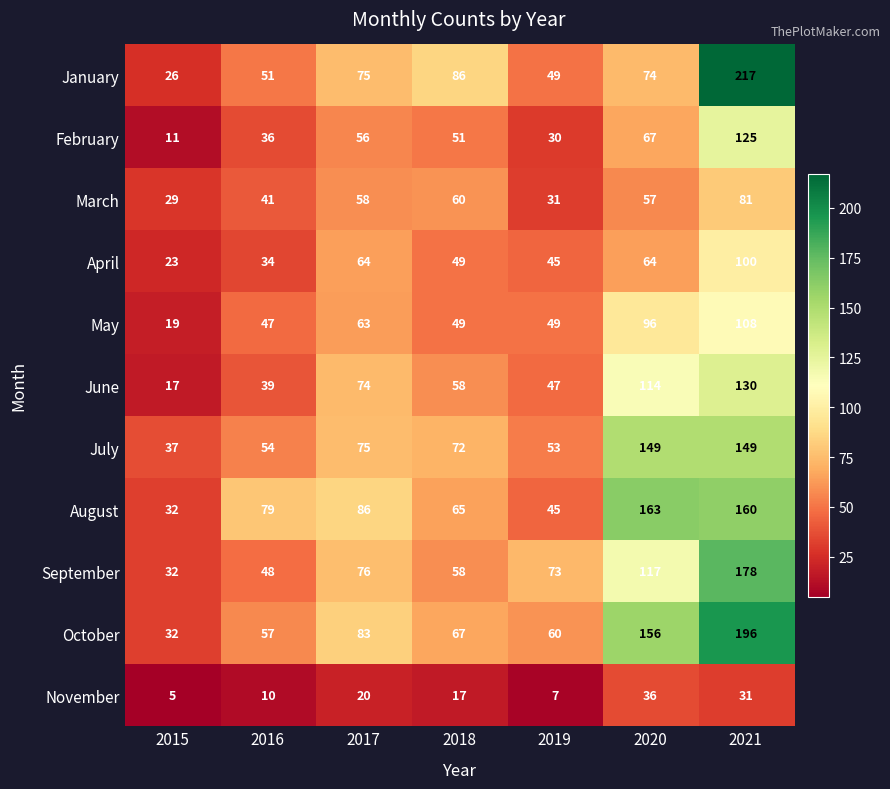

Which series has the largest total across all categories?

October